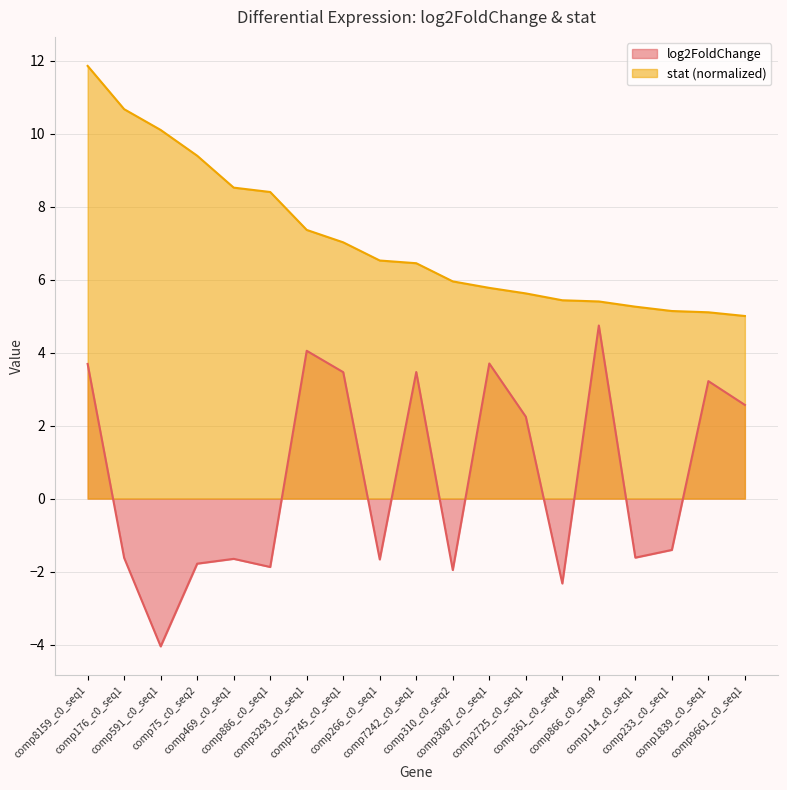

True or false: stat and log2FoldChange cross at least once.

False